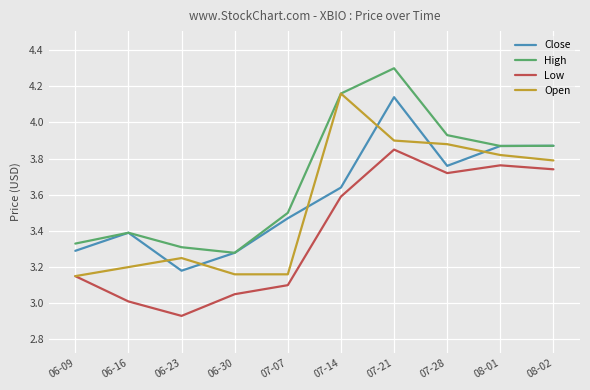

Is it true that Close equals 5.9 at 08-02?

False